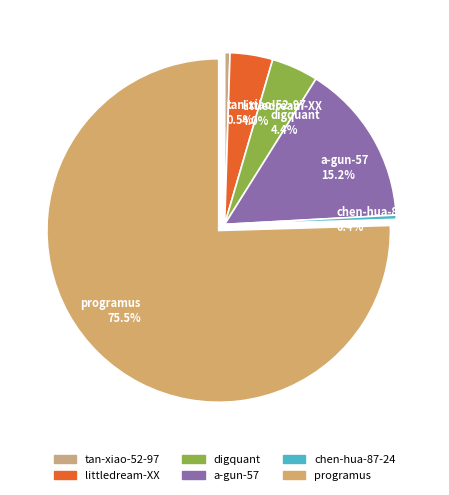

The digquant slice represents 13% of the pie. True or false?

False